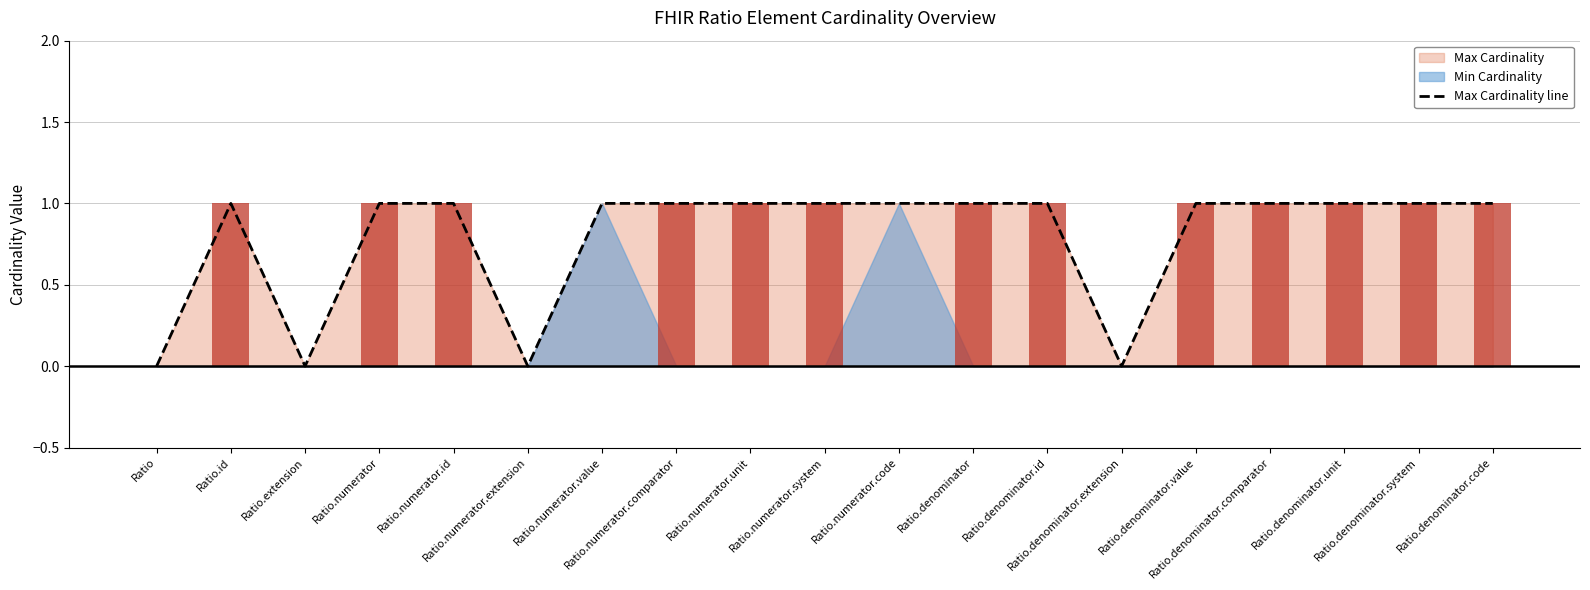

Which has a higher value, Ratio.numerator.extension or Ratio.numerator.system?

Ratio.numerator.system